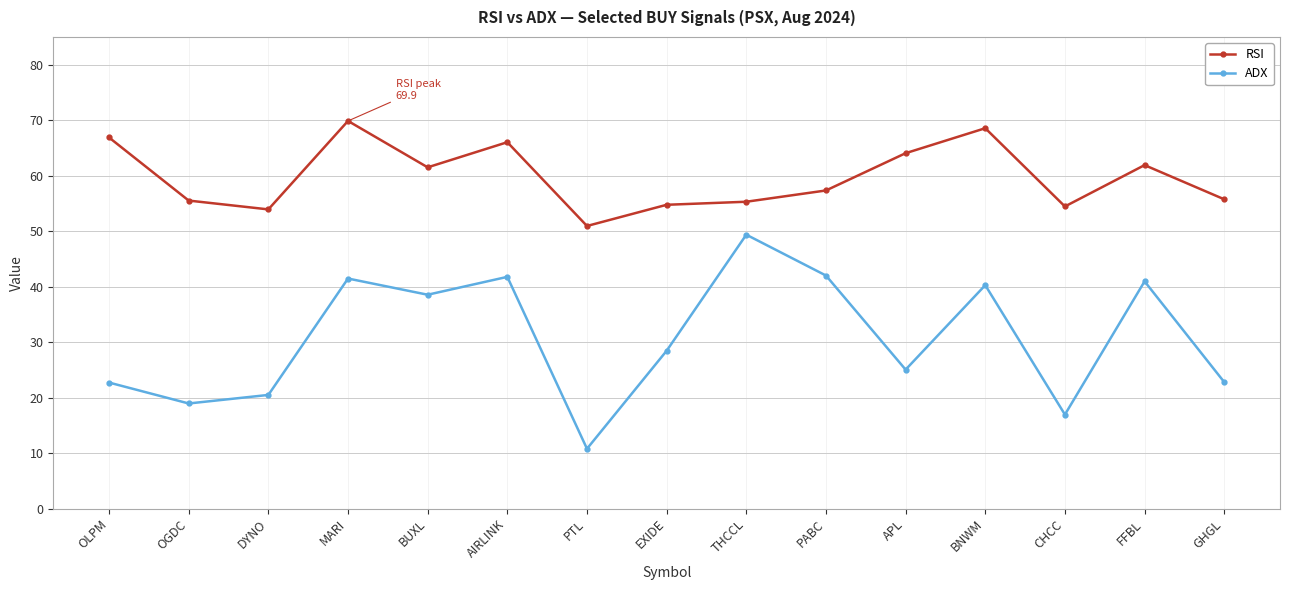

What is the label of the 1st point from the left?

OLPM